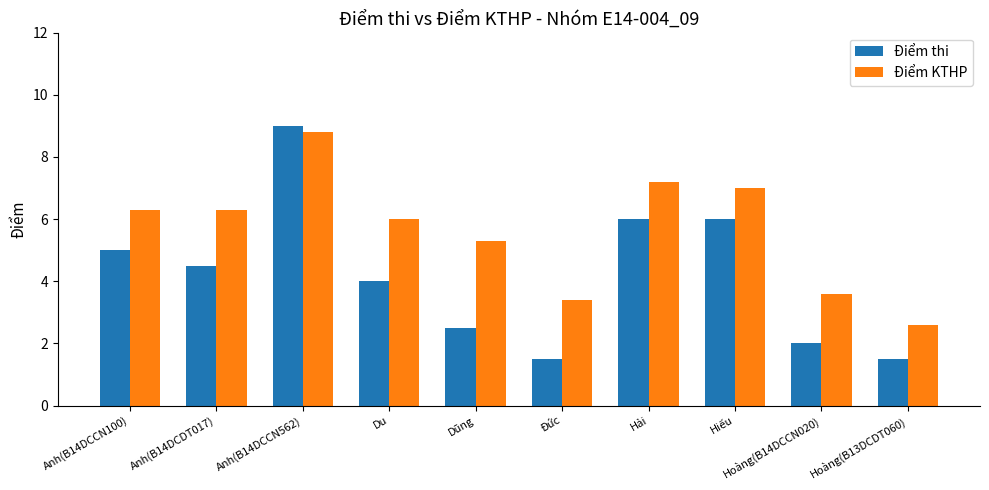

What is the total value across all series at Du?

10.0